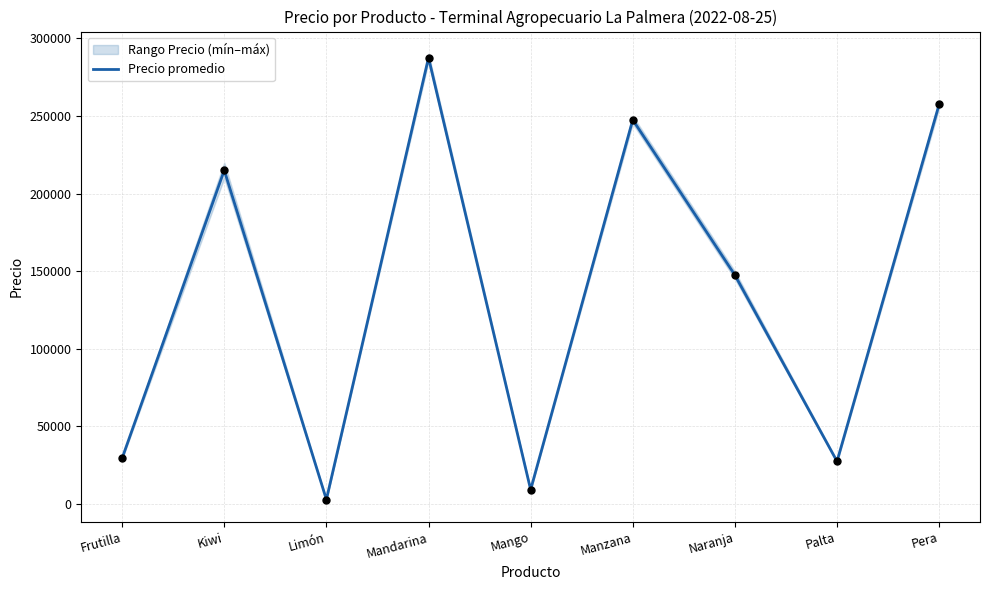

Between Pera and Limón, which is larger?

Pera